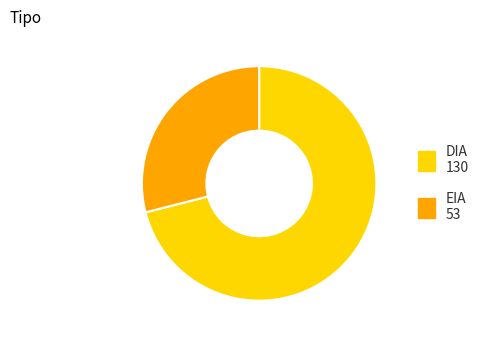

How many slices are in this pie chart?

2